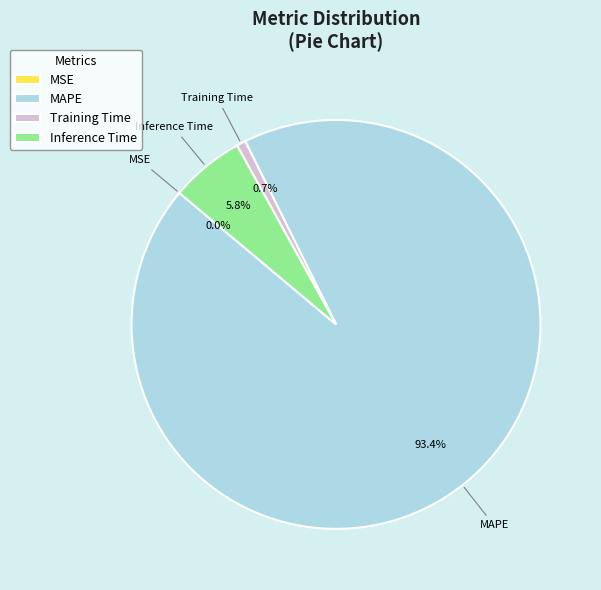

Which category has the biggest portion of the pie?

MAPE